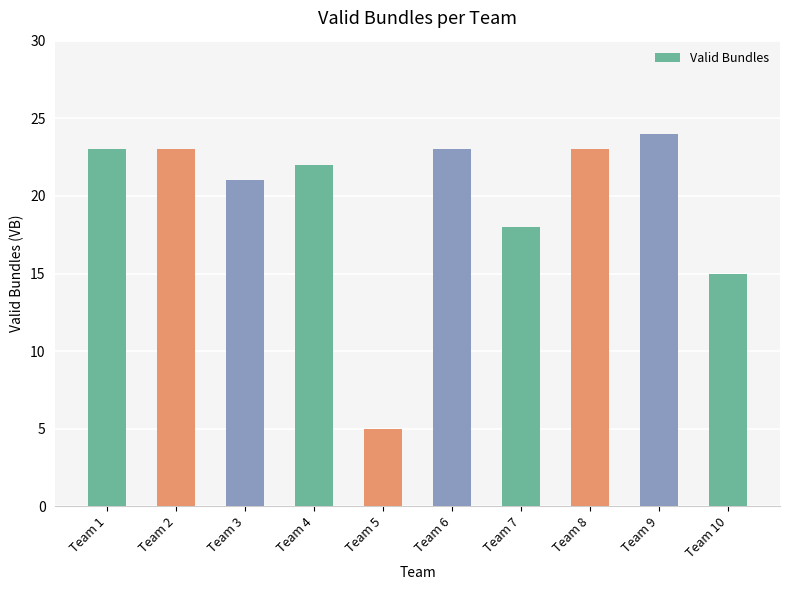

Which has a higher value, Team 10 or Team 1?

Team 1